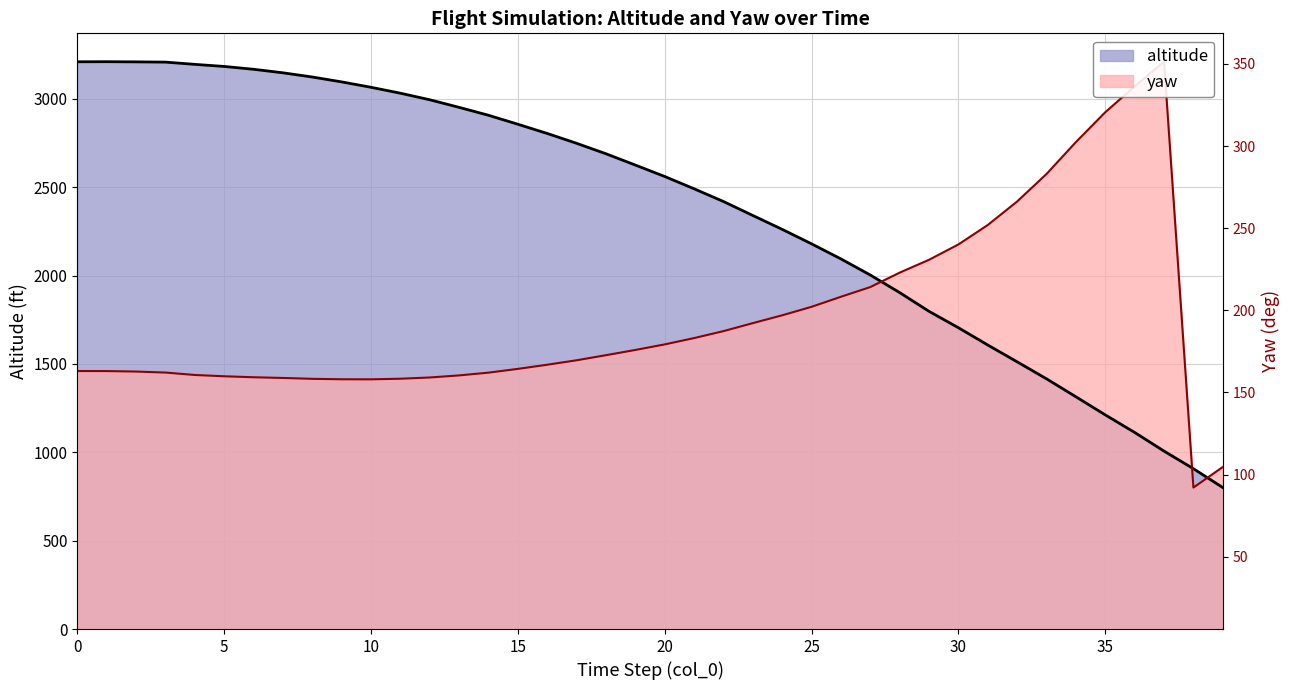

At which label is altitude closest to 2005?

27